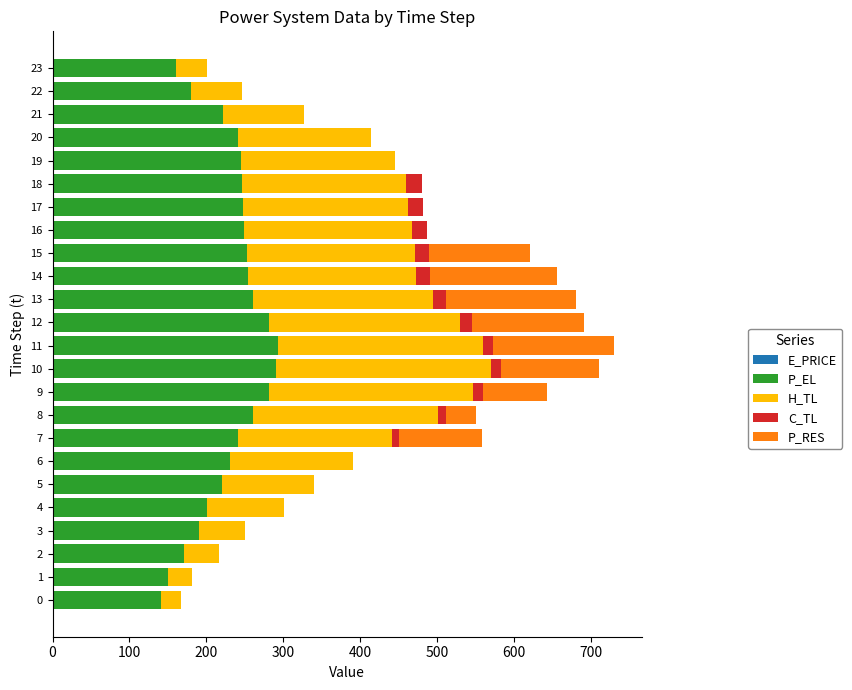

How many categories are shown in the chart?

24